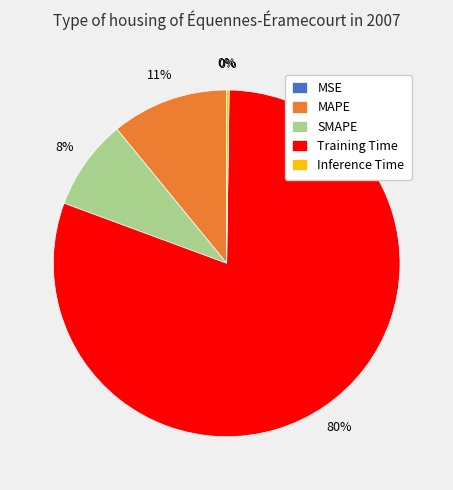

Does Training Time account for over 50% of the chart?

Yes